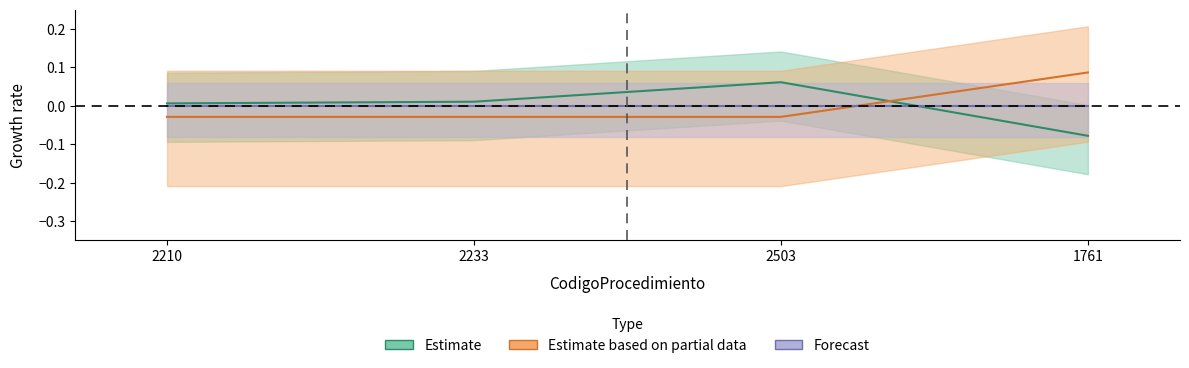

What is the difference between the CodigoProcedimiento values at 1761 and 2233?

0.1